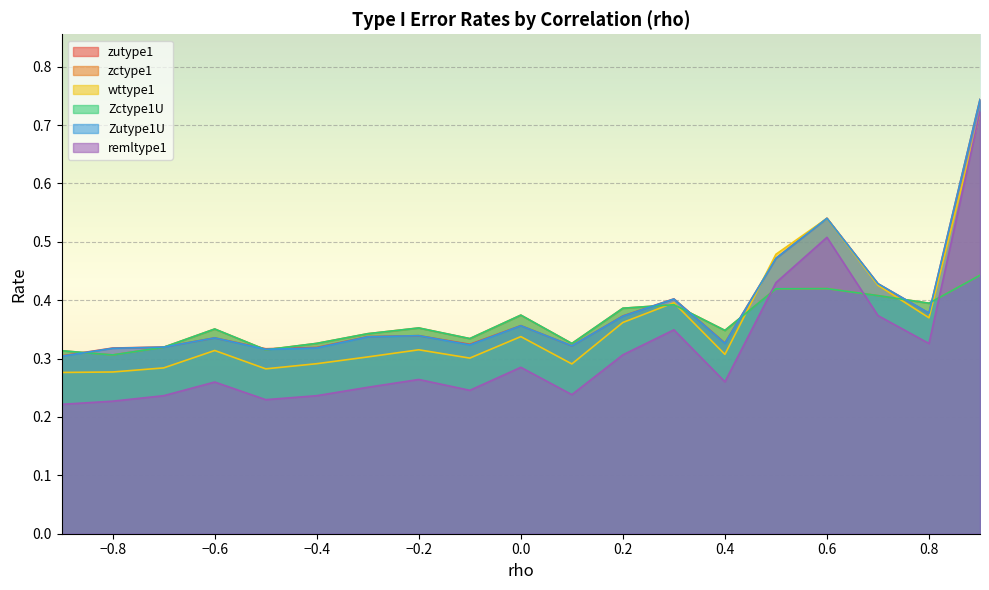

Is it true that remltype1 equals 0.3 at −0.4?

False